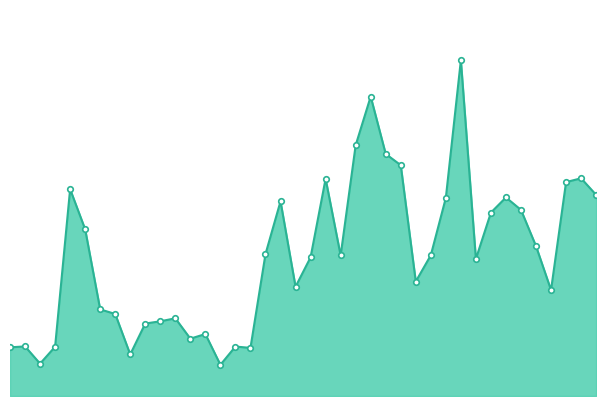

Does the chart display data point markers on the line(s)?

Yes